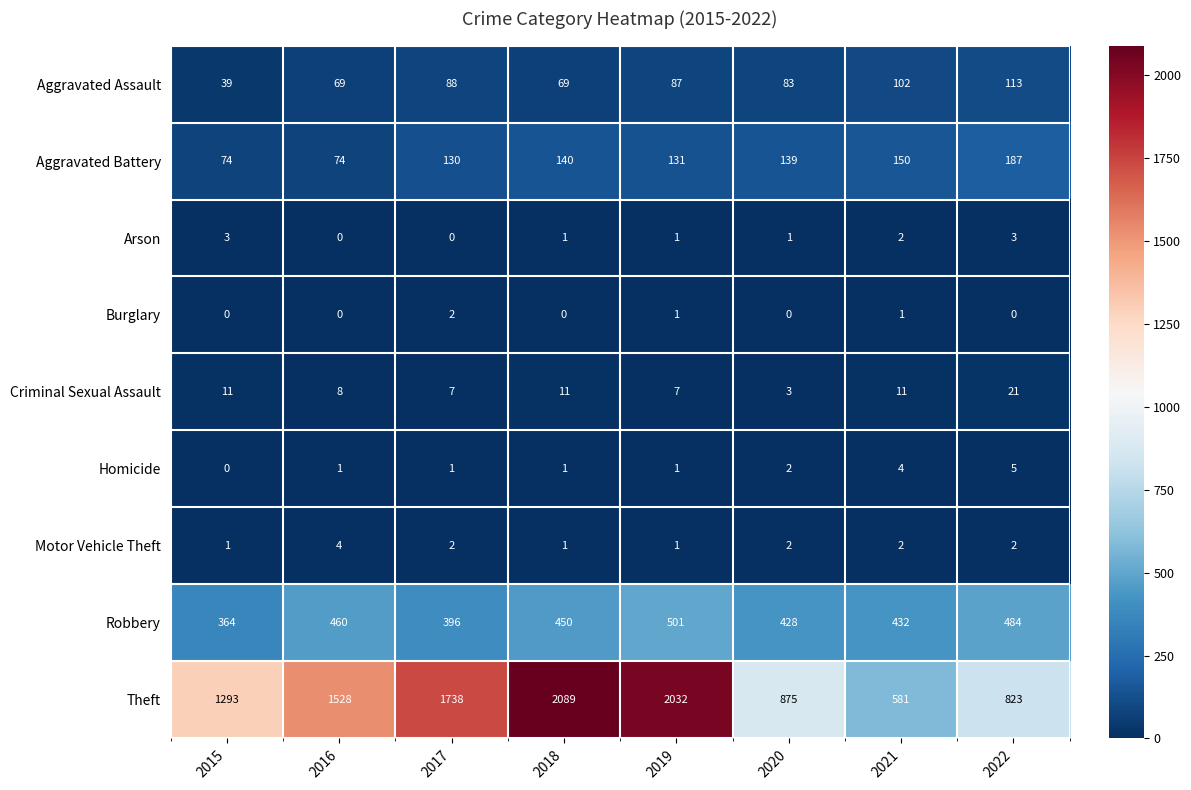

What is the maximum value shown in the chart?

2089